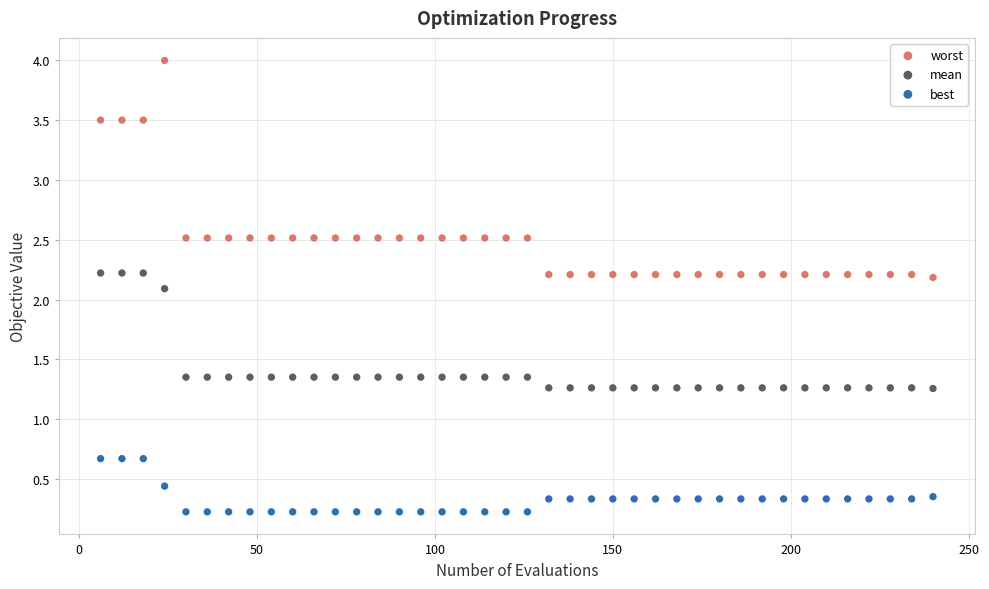

Which series contains the highest Y value?

worst